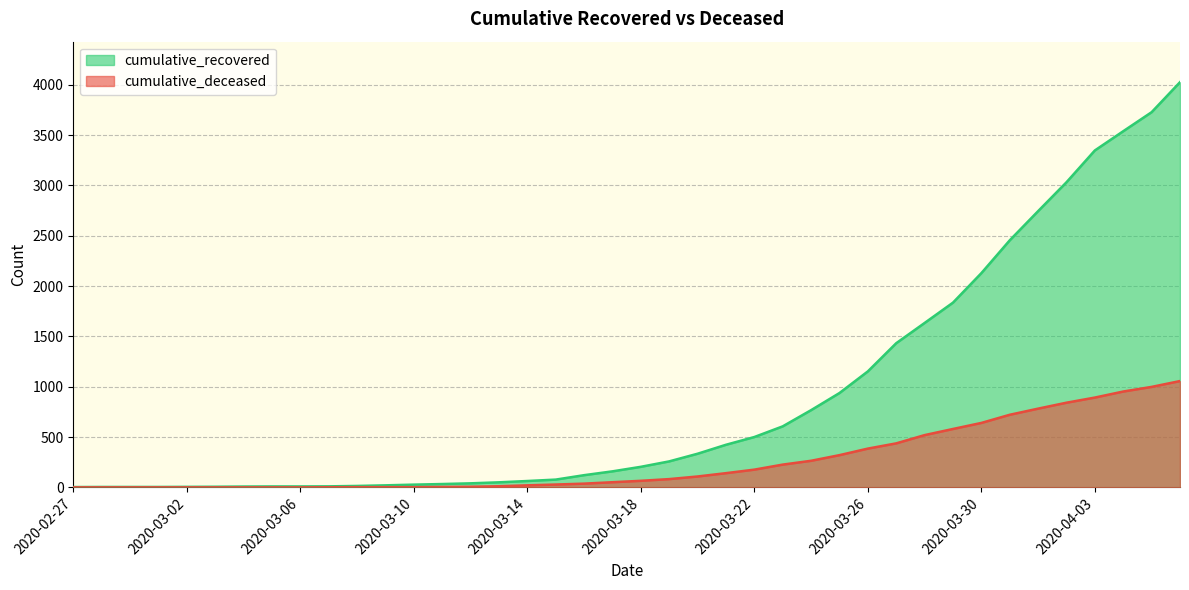

True or false: cumulative_recovered and cumulative_deceased intersect in this chart.

False